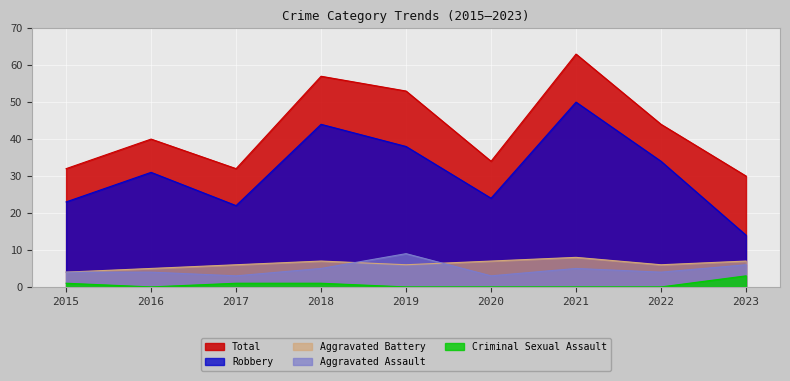

Reading right to left, extract all data points from this chart.

Aggravated Assault: 6	4	5	3	9	5	3	4	4
Aggravated Battery: 7	6	8	7	6	7	6	5	4
Criminal Sexual Assault: 3	0	0	0	0	1	1	0	1
Robbery: 14	34	50	24	38	44	22	31	23
Total: 30	44	63	34	53	57	32	40	32